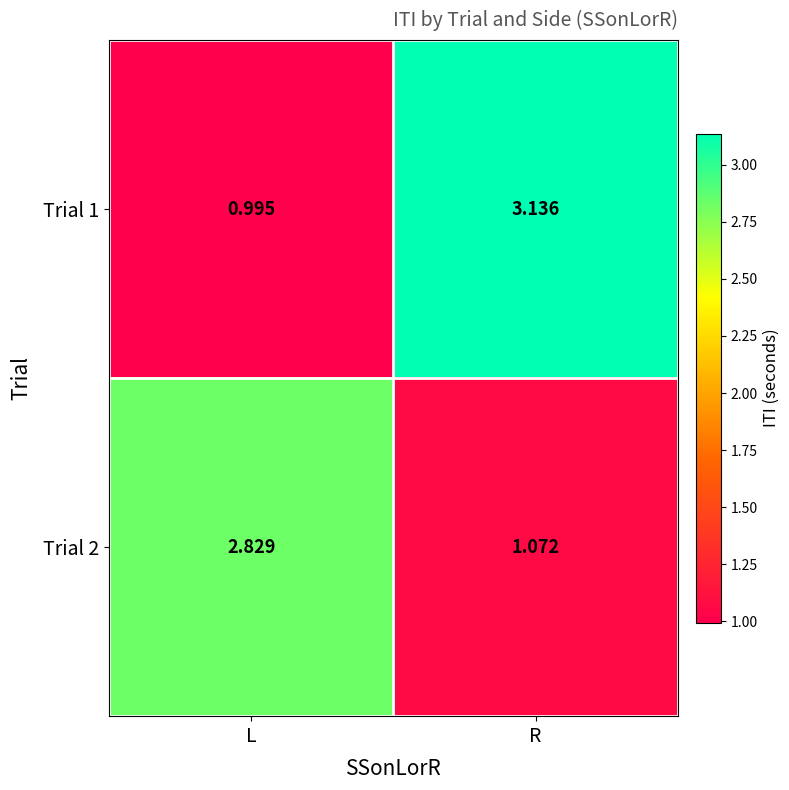

At which label is Trial 2 closest to 1?

R